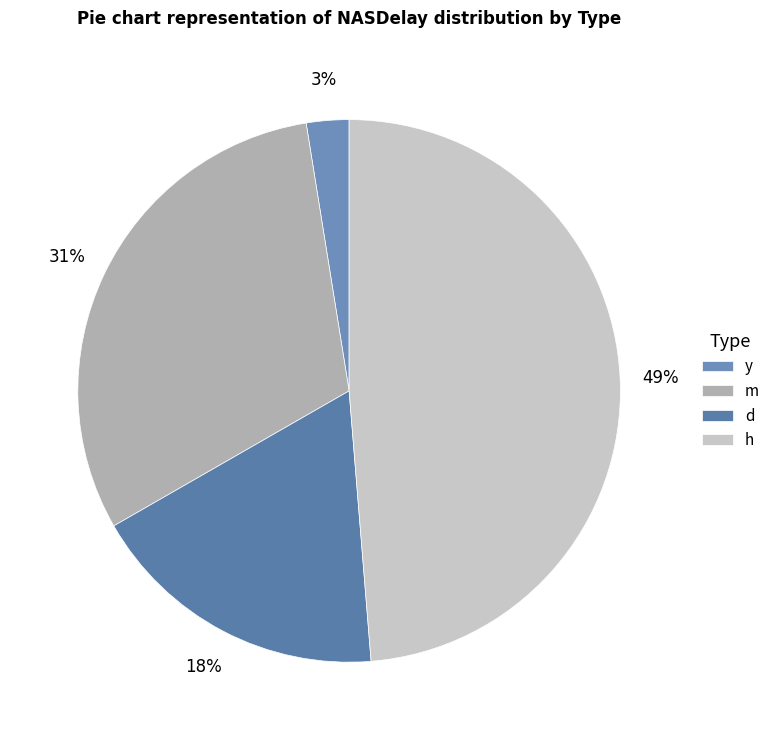

Between d and y, which is larger?

d